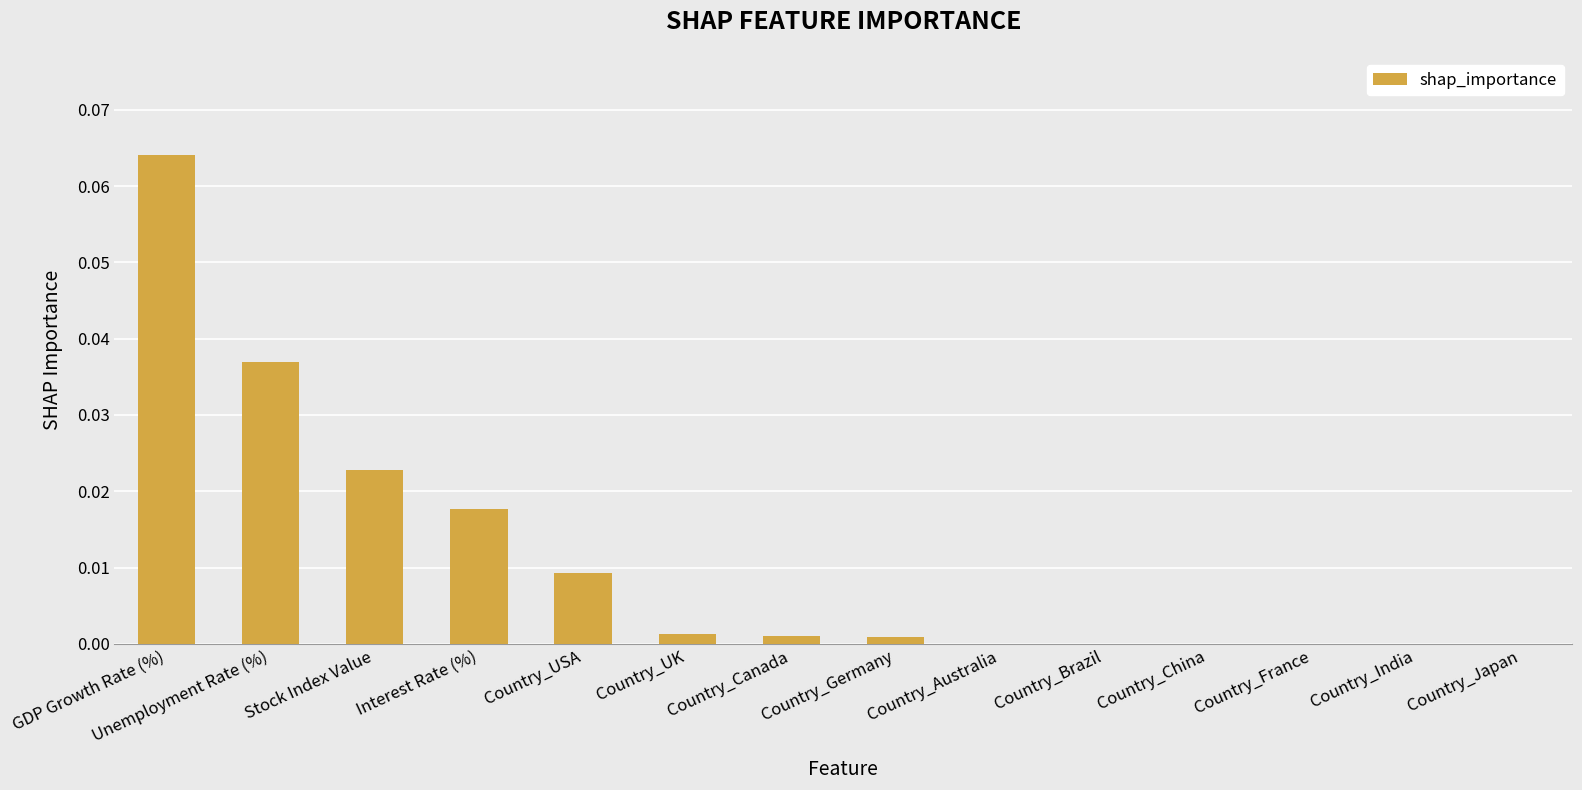

How many series are shown in this chart?

1